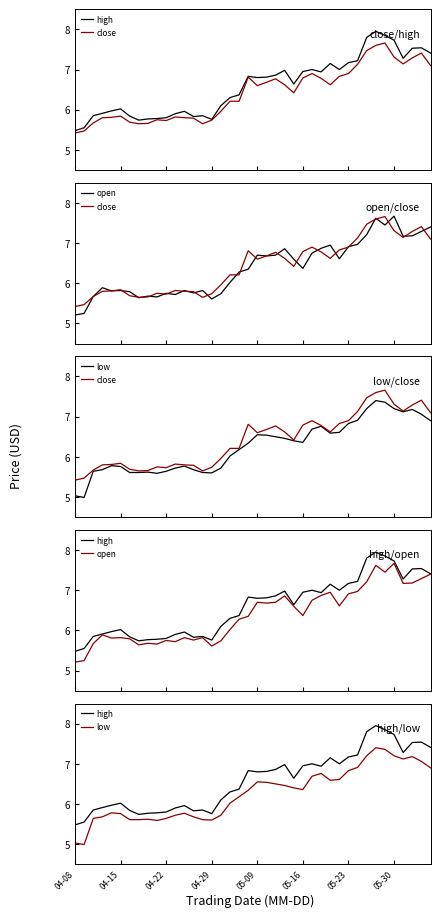

True or false: open and low cross at least once.

False